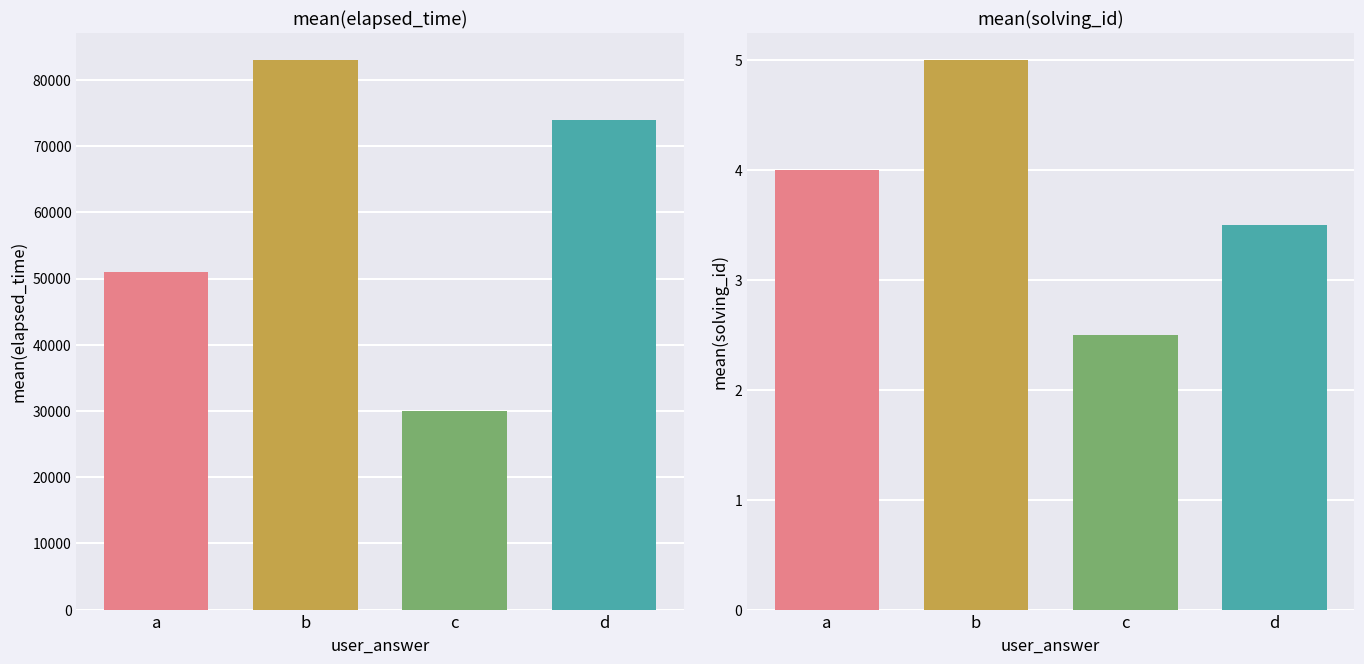

What is the label of the 3rd bar from the left?

c